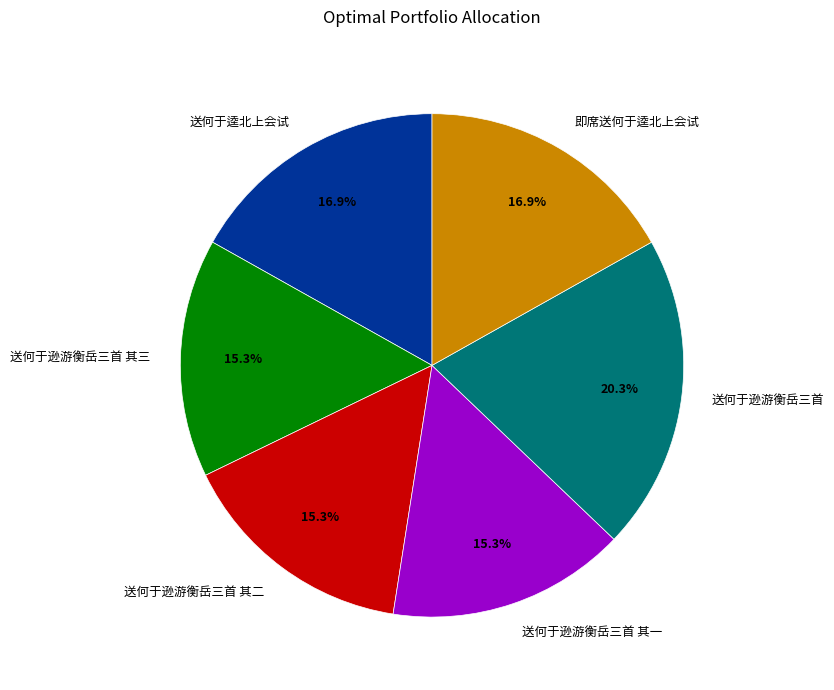

Is 送何于逵北上会试 the majority of the pie?

No